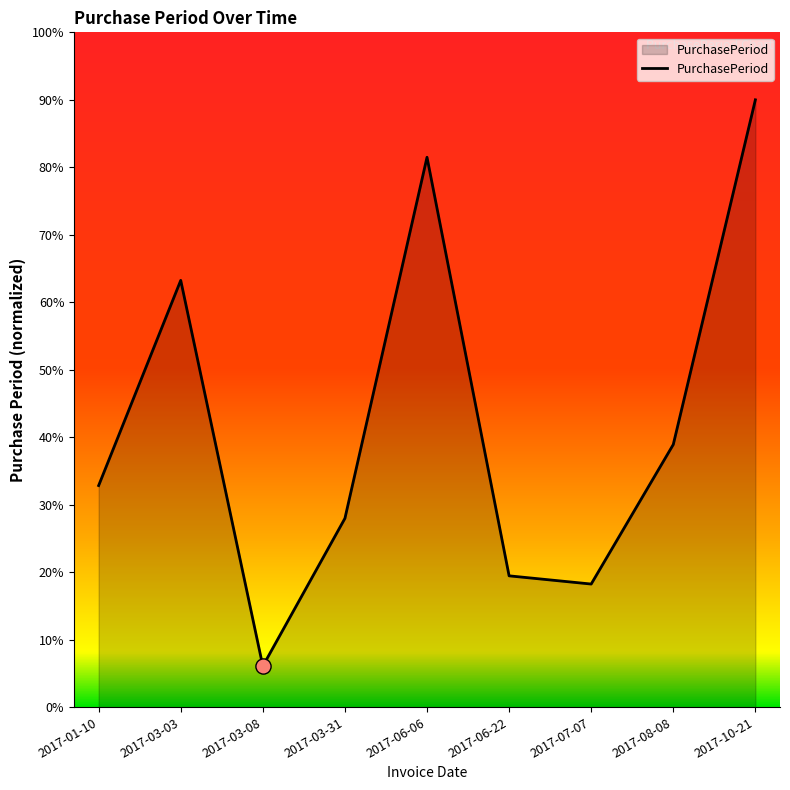

Between 2017-03-03 and 2017-07-07, which is larger?

2017-03-03